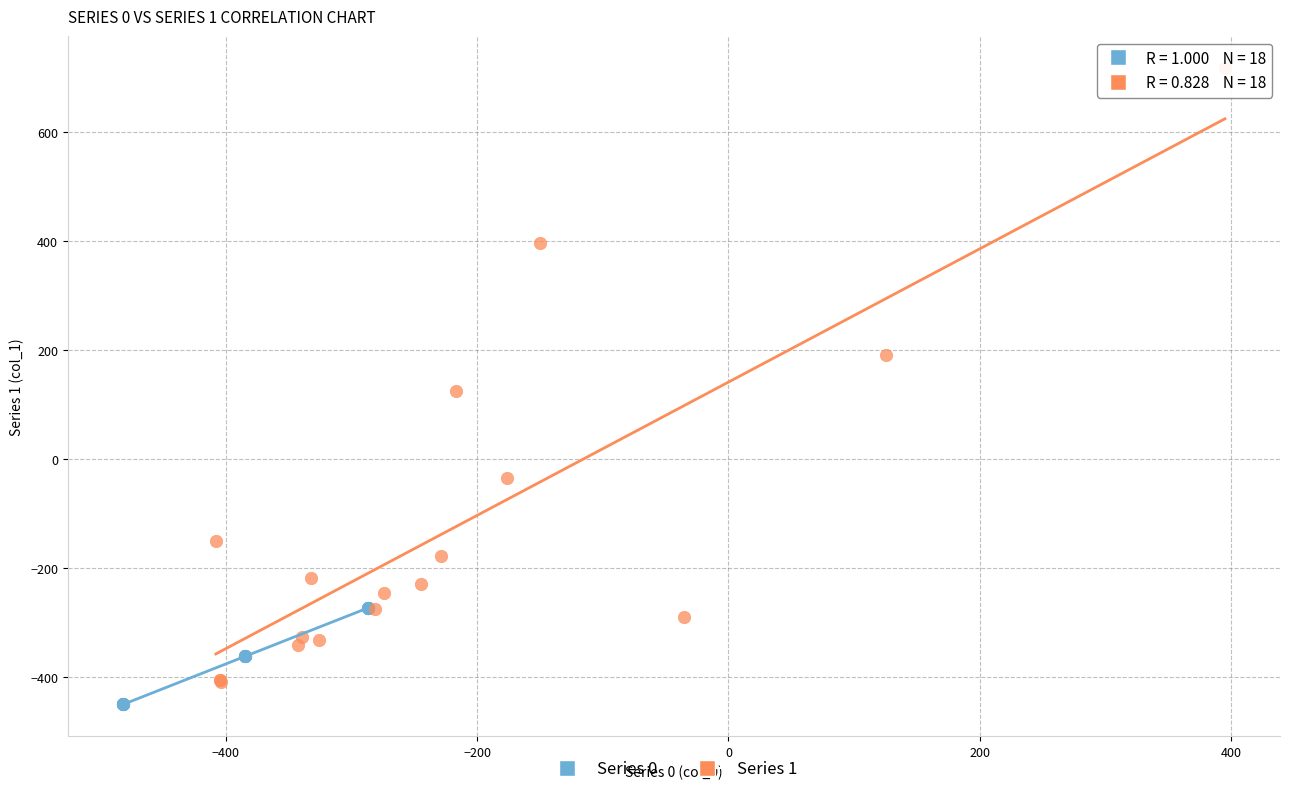

What are all the series names shown in the legend?

Series 0, Series 1